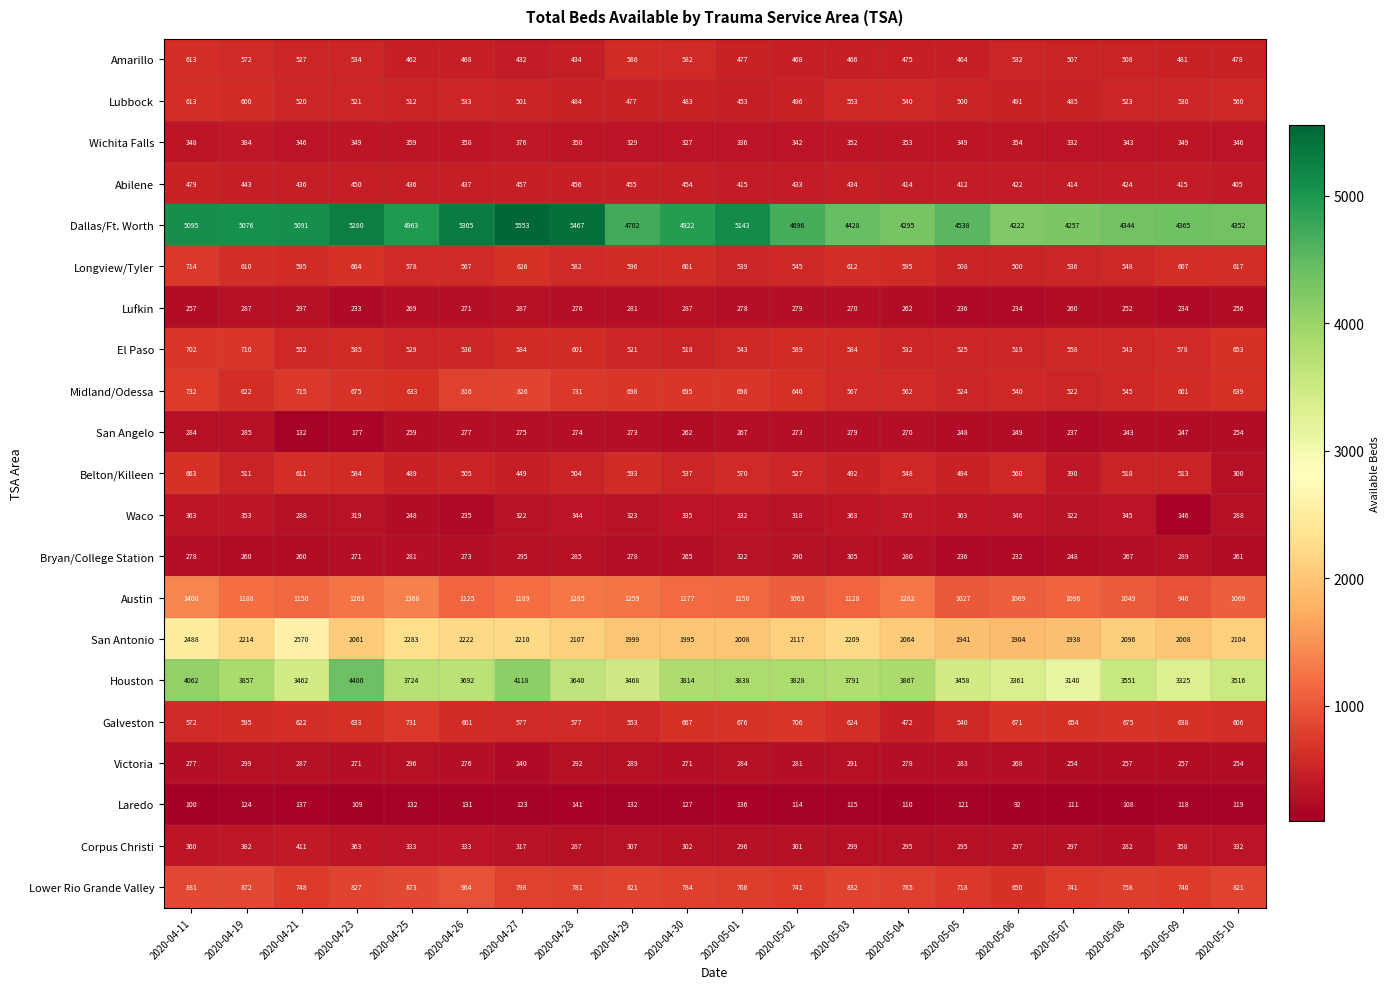

What is the sum of the Wichita Falls values at 2020-04-23 and 2020-04-27?

725